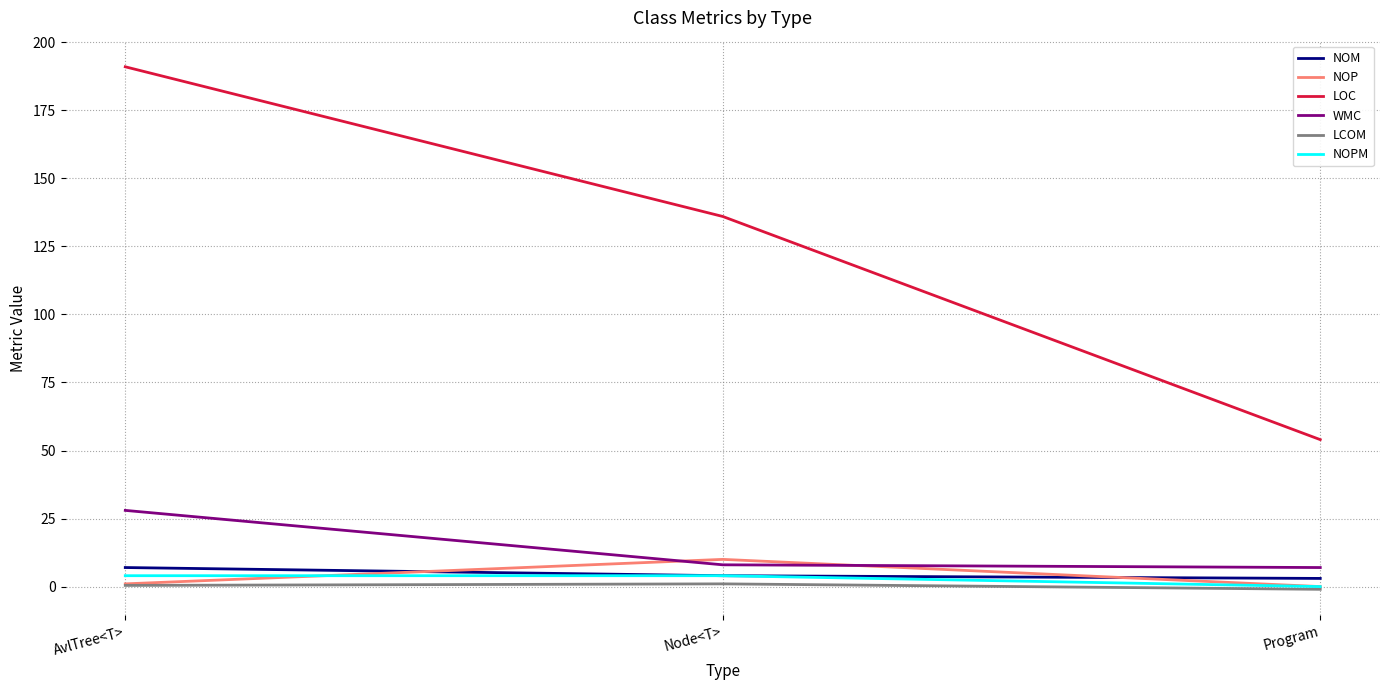

What is the sum of the NOM values at Program and AvlTree<T>?

10.0